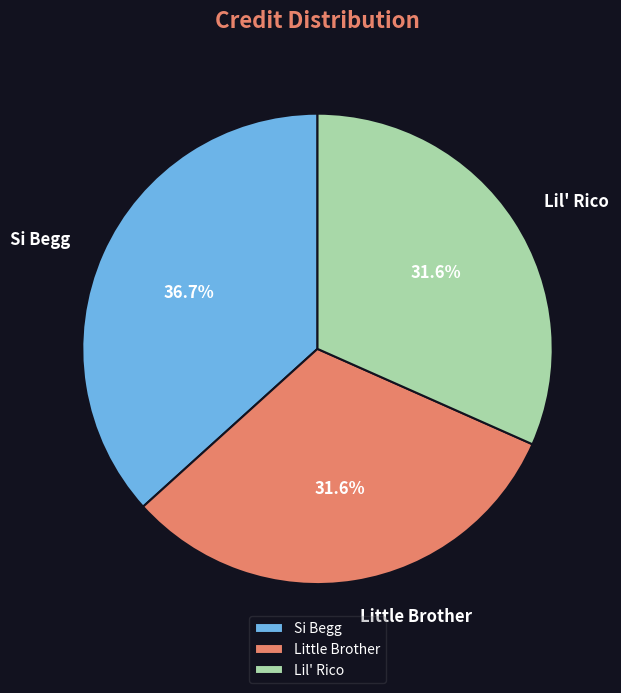

Which category has the biggest portion of the pie?

Si Begg